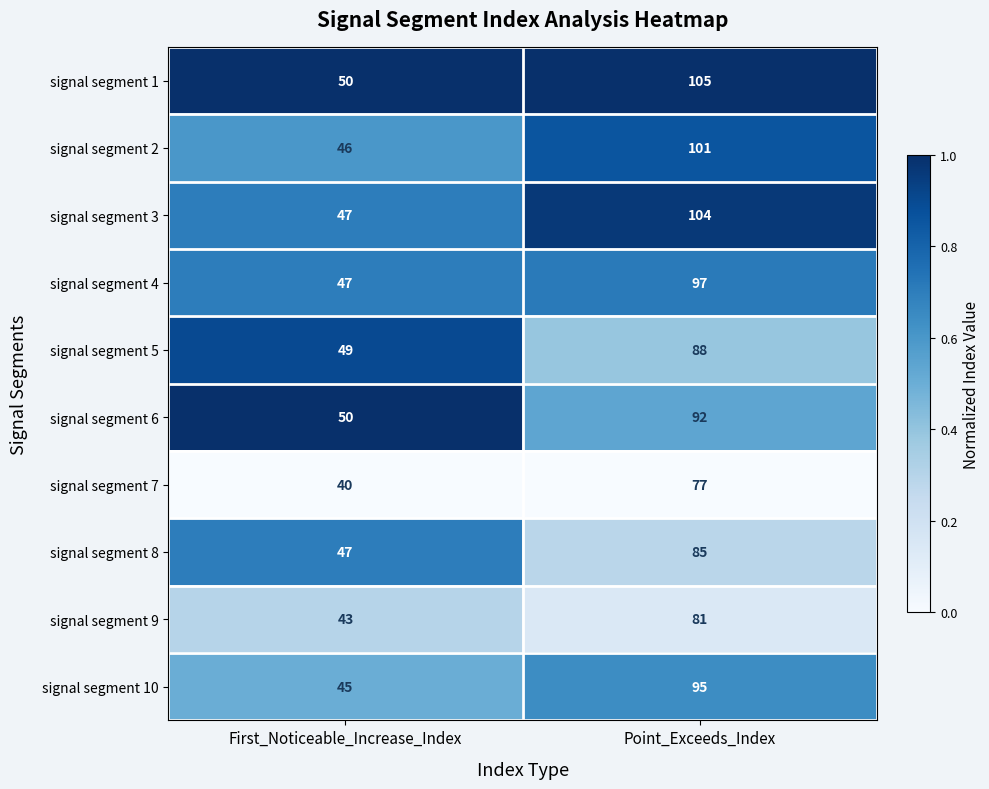

What is the sum of the signal segment 3 values at First_Noticeable_Increase_Index and Point_Exceeds_Index?

151